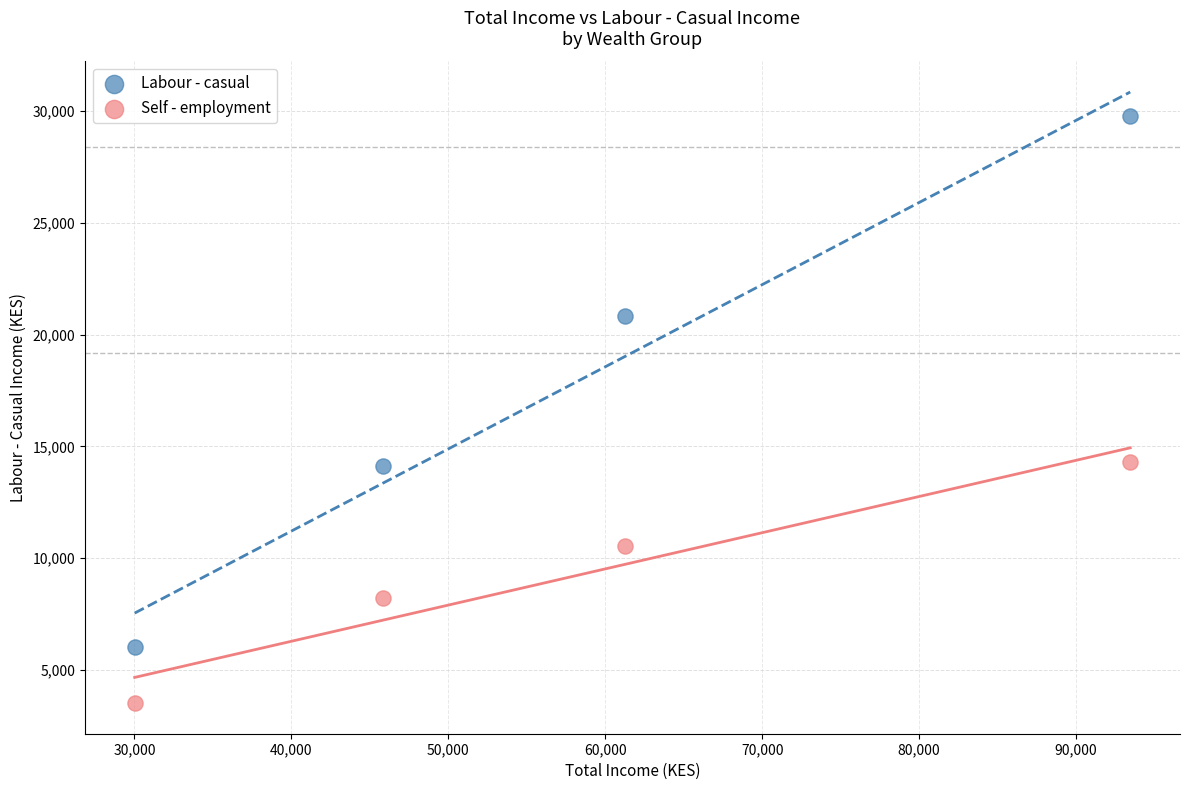

Which series has the widest spread of Y values?

Labour - casual